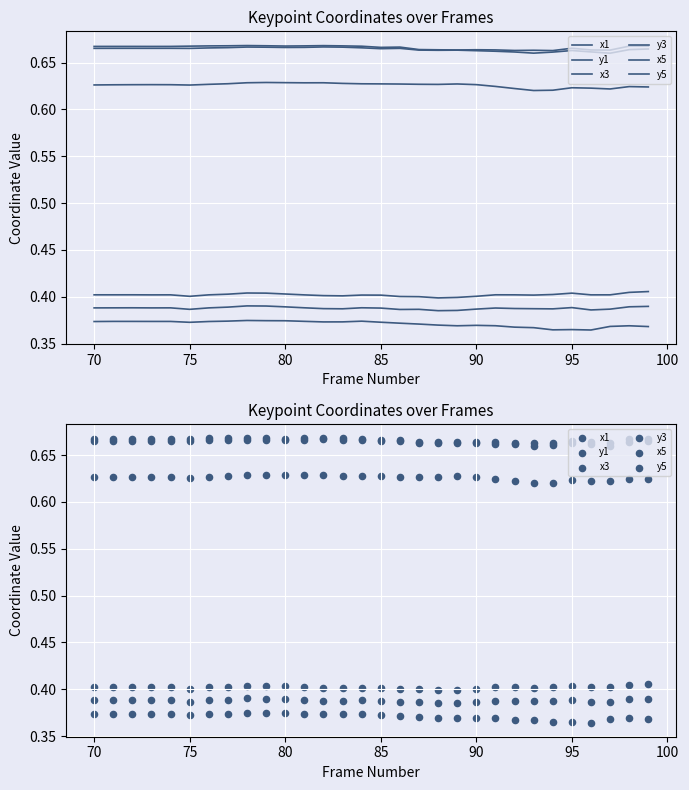

Which series reaches the maximum Y coordinate?

x1